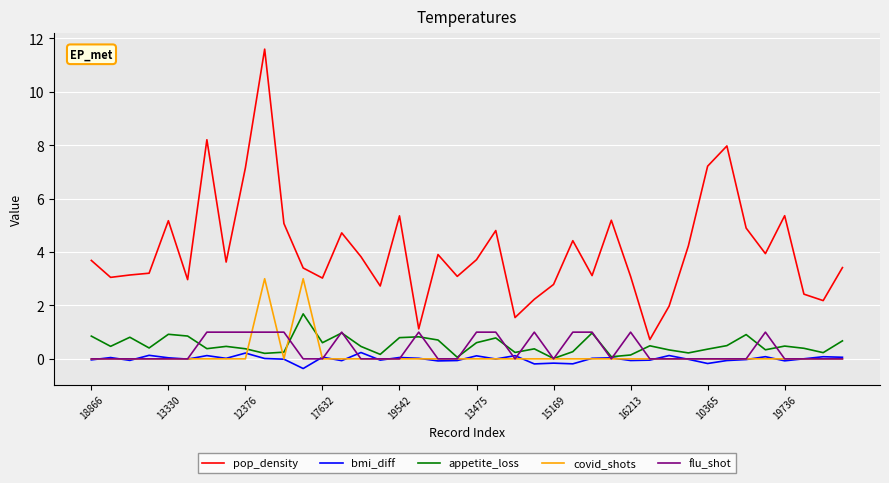

What is the difference between the second highest and minimum values in the pop_density series?

7.5